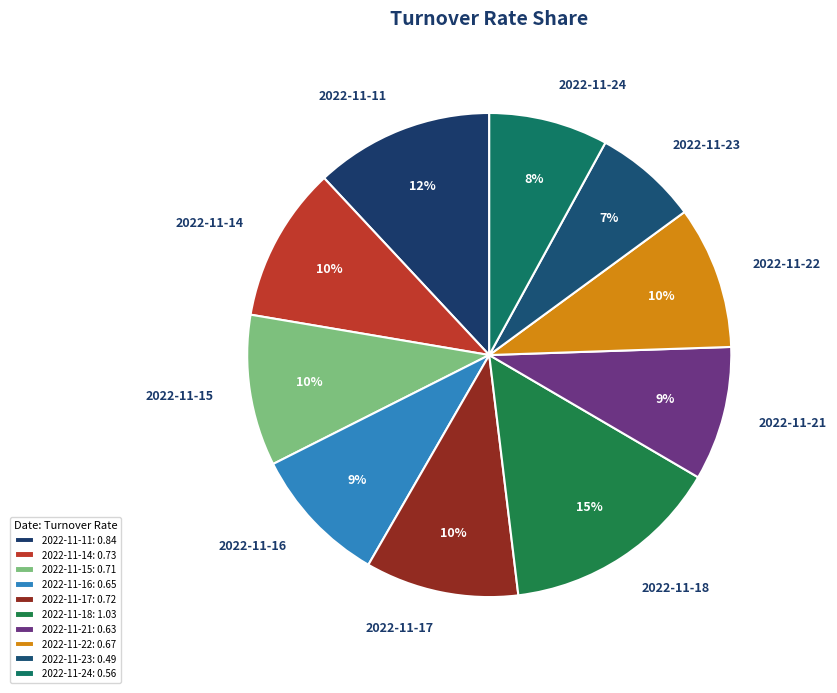

To the nearest percent, what is the combined percentage of 2022-11-23 and 2022-11-17?

17%